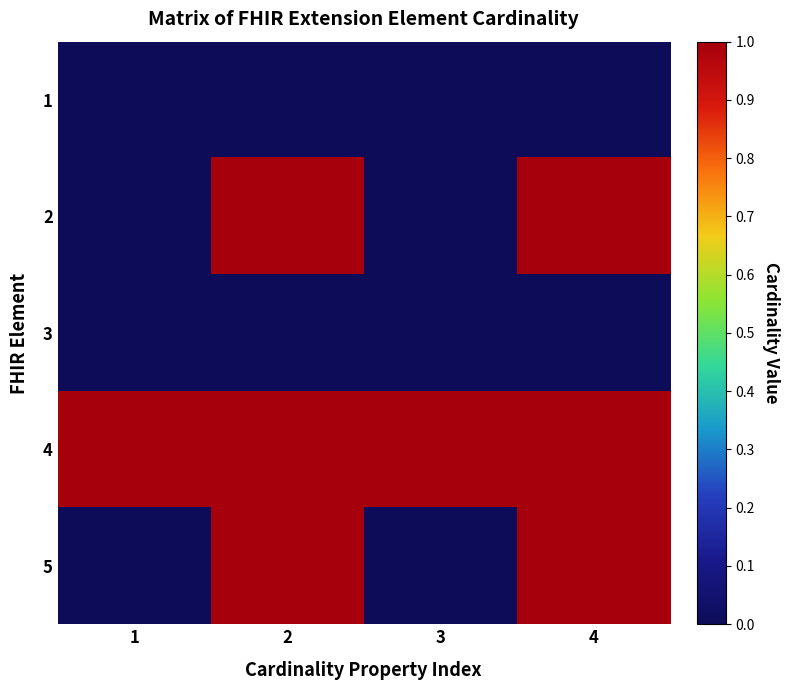

Reading right to left, transcribe all the data shown in this chart.

1: 4=0	3=0	2=0	1=0
2: 4=1	3=0	2=1	1=0
3: 4=0	3=0	2=0	1=0
4: 4=1	3=1	2=1	1=1
5: 4=1	3=0	2=1	1=0